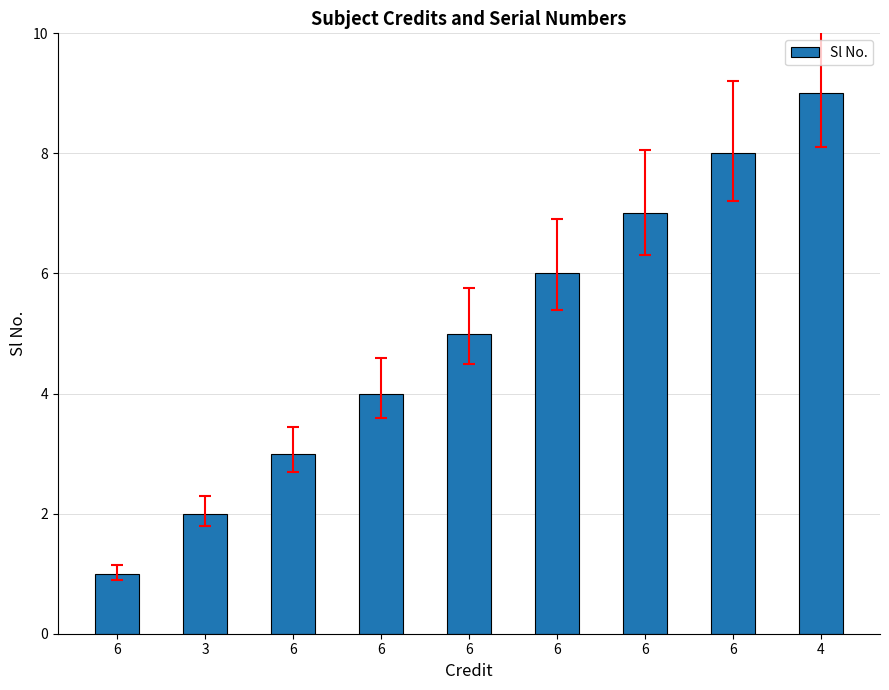

The chart shows a value of 3 at 6. True or false?

False